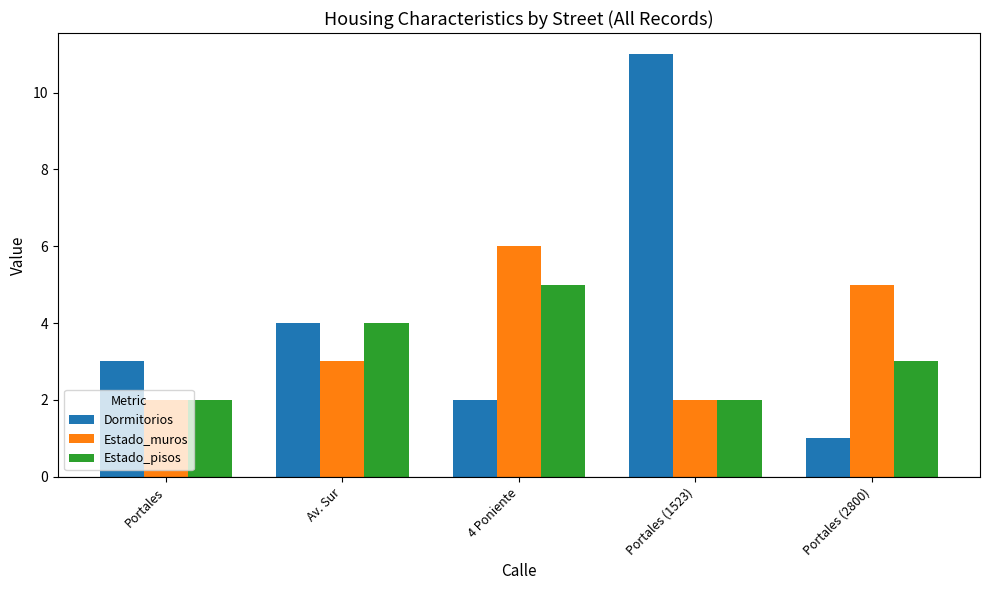

What is the total value across all series at Portales (1523)?

15